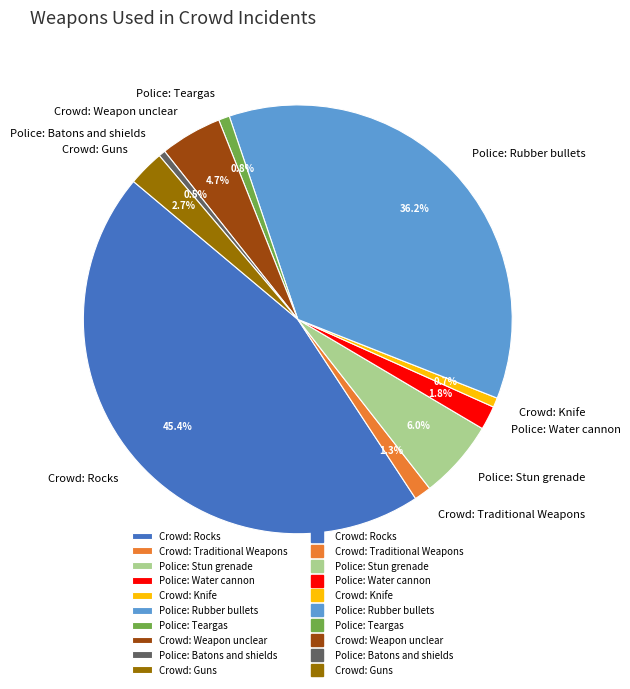

Is there a majority slice in this chart?

No